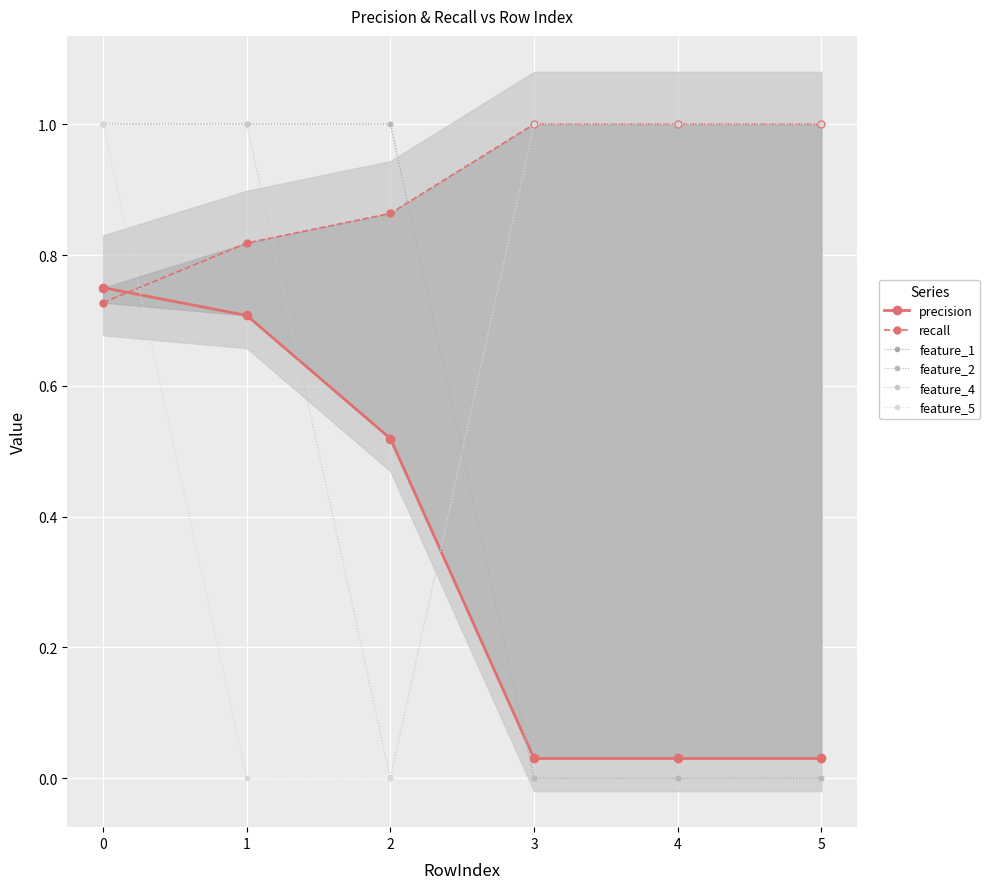

Reading left to right, list all the values displayed in this chart.

precision: 0.8	0.7	0.5	0.0	0.0	0.0
recall: 0.7	0.8	0.9	1.0	1.0	1.0
feature_1: 1.0	1.0	1.0	0.0	0.0	0.0
feature_2: 1.0	1.0	1.0	0.0	0.0	0.0
feature_4: 1.0	1.0	0.0	1.0	1.0	1.0
feature_5: 1.0	0.0	0.0	1.0	1.0	1.0